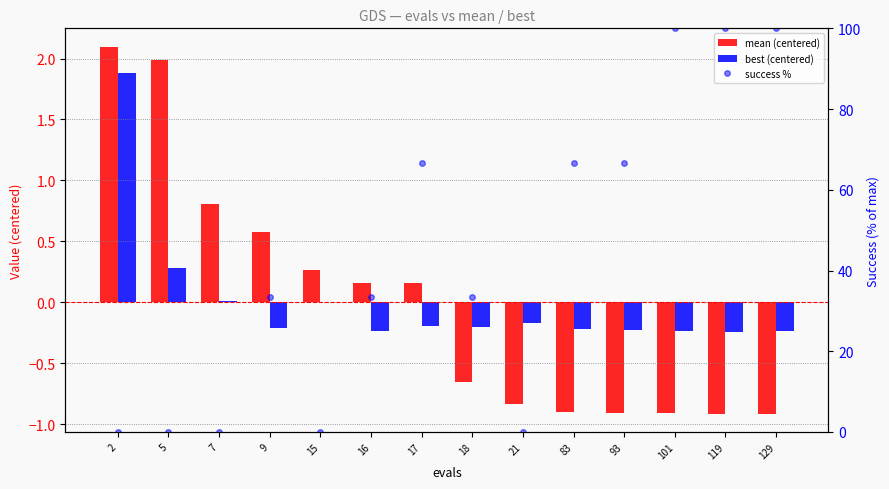

The value of best (centered) at 83 is -0.4. True or false?

False